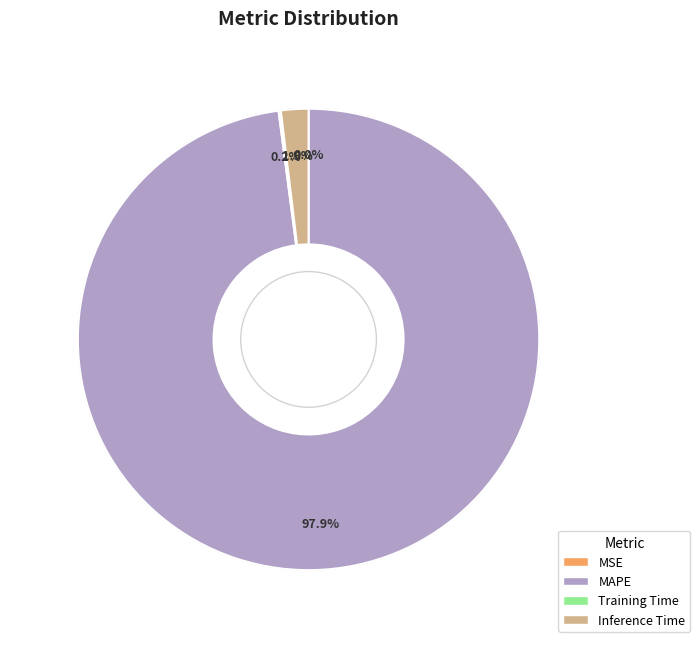

How much of the chart is everything except MAPE?

2.1%